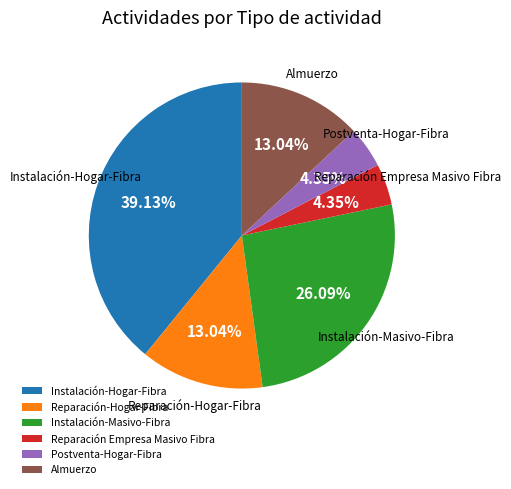

What percentage do Instalación-Hogar-Fibra and Reparación-Hogar-Fibra together represent?

52.2%